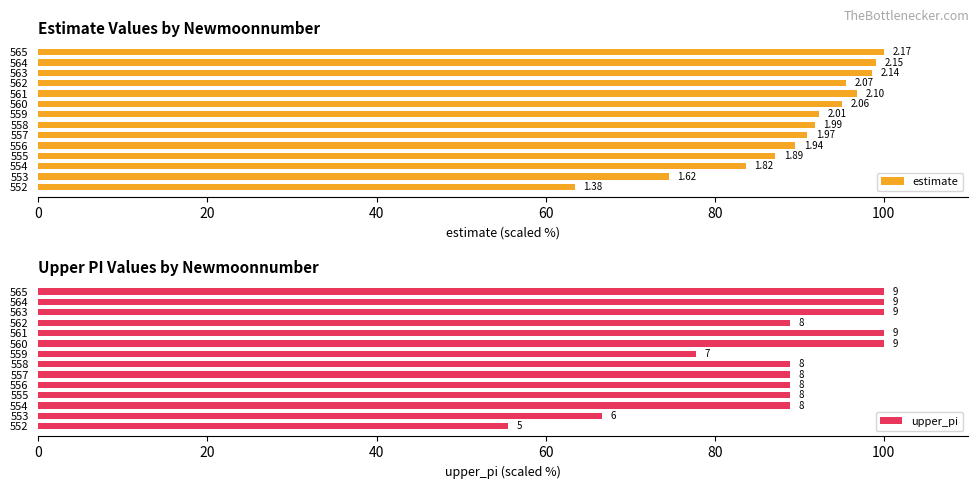

True or false: estimate has a value of 151.1 at 558.

False